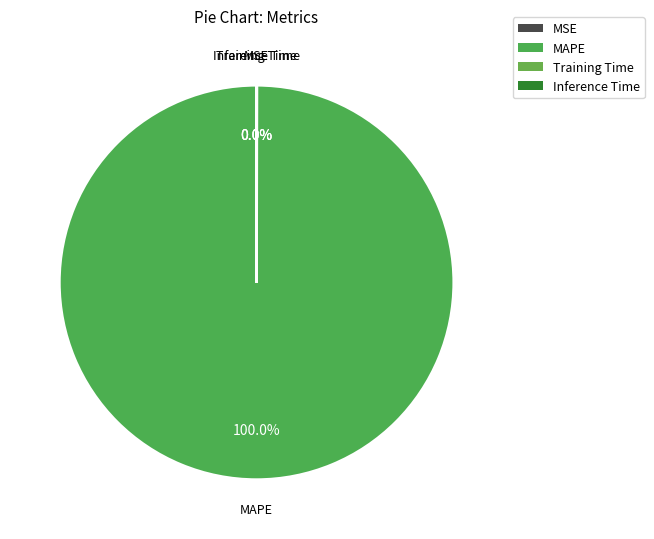

To the nearest percent, what is the difference between the largest and smallest slice percentages?

100%